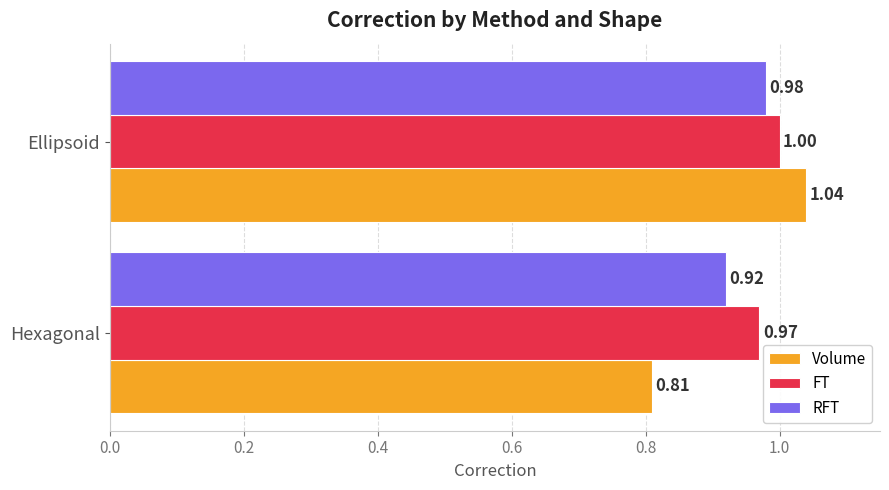

At how many categories does at least one series exceed 0?

2